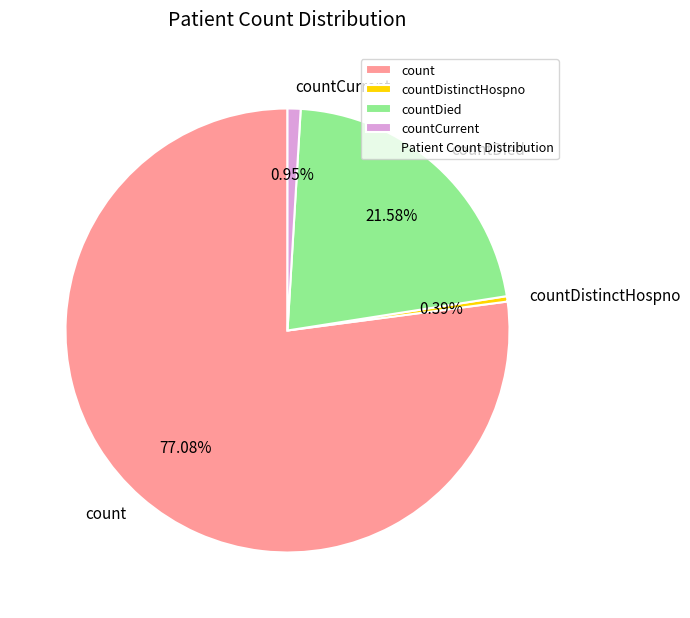

Between countCurrent and count, which is larger?

count